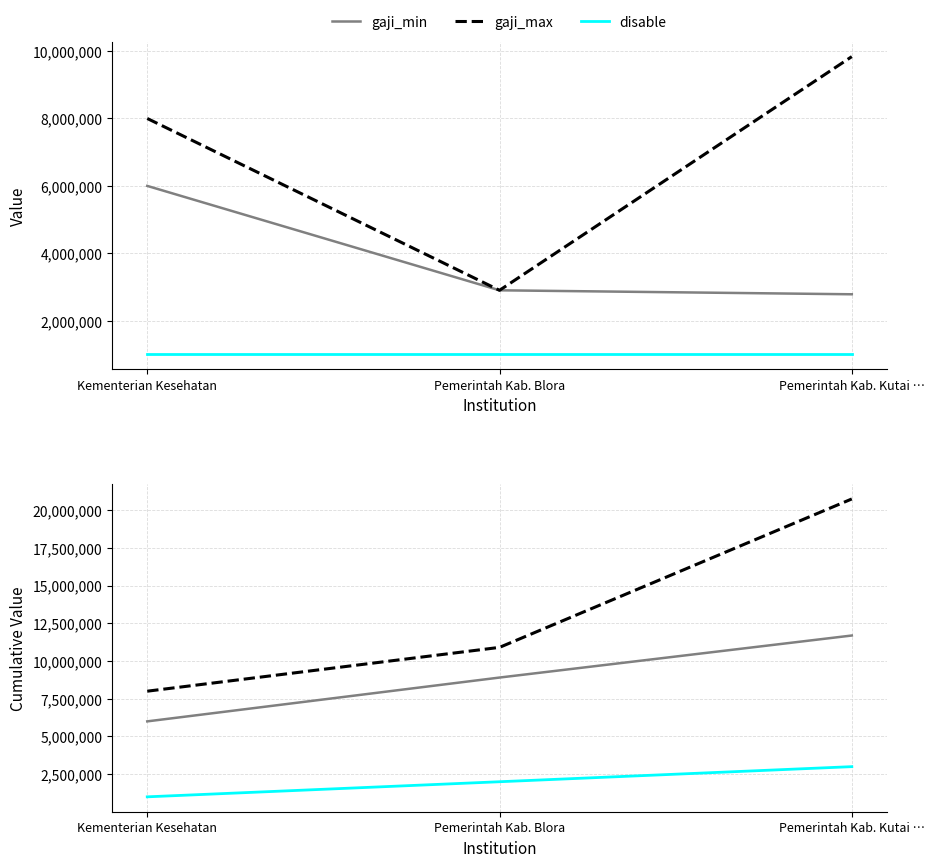

Rank the series by their average value, from highest to lowest.

gaji_max, gaji_min, disable